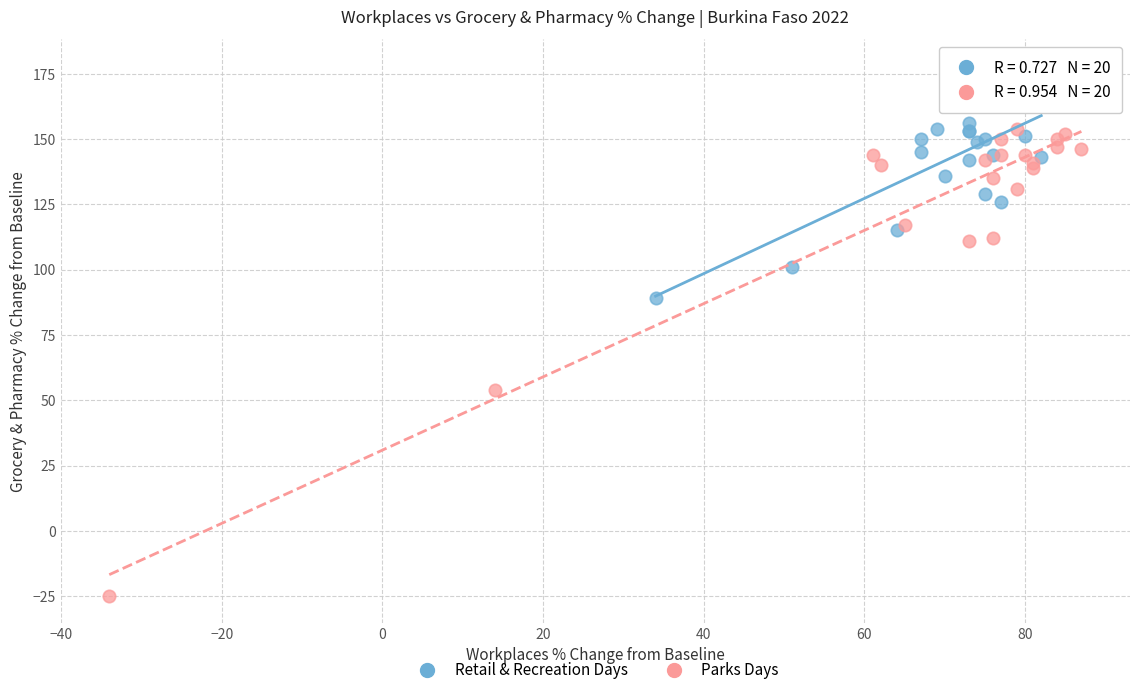

Which series contains the highest Y value?

Retail & Recreation Days